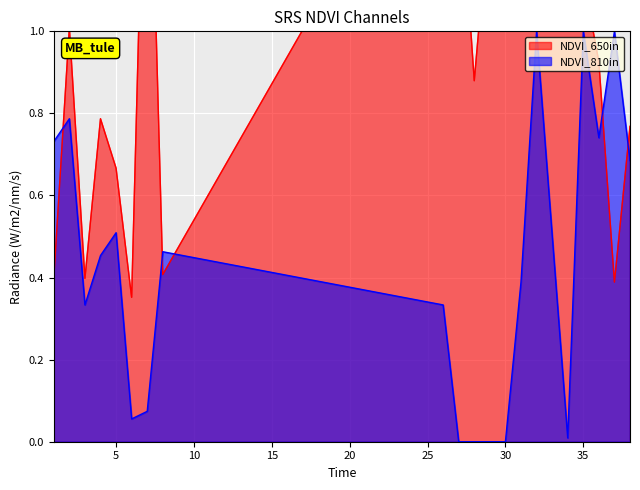

The value at 30 is 2.1. True or false?

True